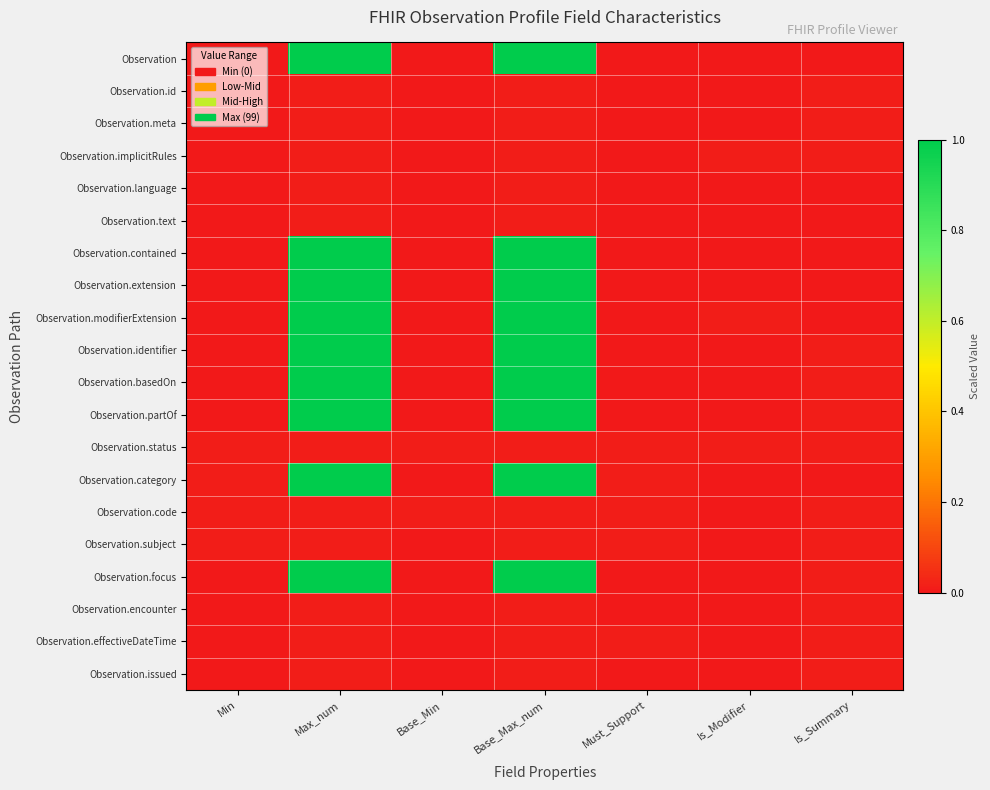

Reading right to left, transcribe all the data shown in this chart.

Observation: Is_Summary=0.0	Is_Modifier=0.0	Must_Support=0.0	Base_Max_num=1.0	Base_Min=0.0	Max_num=1.0	Min=0.0
Observation.id: Is_Summary=0.0	Is_Modifier=0.0	Must_Support=0.0	Base_Max_num=0.0	Base_Min=0.0	Max_num=0.0	Min=0.0
Observation.meta: Is_Summary=0.0	Is_Modifier=0.0	Must_Support=0.0	Base_Max_num=0.0	Base_Min=0.0	Max_num=0.0	Min=0.0
Observation.implicitRules: Is_Summary=0.0	Is_Modifier=0.0	Must_Support=0.0	Base_Max_num=0.0	Base_Min=0.0	Max_num=0.0	Min=0.0
Observation.language: Is_Summary=0.0	Is_Modifier=0.0	Must_Support=0.0	Base_Max_num=0.0	Base_Min=0.0	Max_num=0.0	Min=0.0
Observation.text: Is_Summary=0.0	Is_Modifier=0.0	Must_Support=0.0	Base_Max_num=0.0	Base_Min=0.0	Max_num=0.0	Min=0.0
Observation.contained: Is_Summary=0.0	Is_Modifier=0.0	Must_Support=0.0	Base_Max_num=1.0	Base_Min=0.0	Max_num=1.0	Min=0.0
Observation.extension: Is_Summary=0.0	Is_Modifier=0.0	Must_Support=0.0	Base_Max_num=1.0	Base_Min=0.0	Max_num=1.0	Min=0.0
Observation.modifierExtension: Is_Summary=0.0	Is_Modifier=0.0	Must_Support=0.0	Base_Max_num=1.0	Base_Min=0.0	Max_num=1.0	Min=0.0
Observation.identifier: Is_Summary=0.0	Is_Modifier=0.0	Must_Support=0.0	Base_Max_num=1.0	Base_Min=0.0	Max_num=1.0	Min=0.0
Observation.basedOn: Is_Summary=0.0	Is_Modifier=0.0	Must_Support=0.0	Base_Max_num=1.0	Base_Min=0.0	Max_num=1.0	Min=0.0
Observation.partOf: Is_Summary=0.0	Is_Modifier=0.0	Must_Support=0.0	Base_Max_num=1.0	Base_Min=0.0	Max_num=1.0	Min=0.0
Observation.status: Is_Summary=0.0	Is_Modifier=0.0	Must_Support=0.0	Base_Max_num=0.0	Base_Min=0.0	Max_num=0.0	Min=0.0
Observation.category: Is_Summary=0.0	Is_Modifier=0.0	Must_Support=0.0	Base_Max_num=1.0	Base_Min=0.0	Max_num=1.0	Min=0.0
Observation.code: Is_Summary=0.0	Is_Modifier=0.0	Must_Support=0.0	Base_Max_num=0.0	Base_Min=0.0	Max_num=0.0	Min=0.0
Observation.subject: Is_Summary=0.0	Is_Modifier=0.0	Must_Support=0.0	Base_Max_num=0.0	Base_Min=0.0	Max_num=0.0	Min=0.0
Observation.focus: Is_Summary=0.0	Is_Modifier=0.0	Must_Support=0.0	Base_Max_num=1.0	Base_Min=0.0	Max_num=1.0	Min=0.0
Observation.encounter: Is_Summary=0.0	Is_Modifier=0.0	Must_Support=0.0	Base_Max_num=0.0	Base_Min=0.0	Max_num=0.0	Min=0.0
Observation.effectiveDateTime: Is_Summary=0.0	Is_Modifier=0.0	Must_Support=0.0	Base_Max_num=0.0	Base_Min=0.0	Max_num=0.0	Min=0.0
Observation.issued: Is_Summary=0.0	Is_Modifier=0.0	Must_Support=0.0	Base_Max_num=0.0	Base_Min=0.0	Max_num=0.0	Min=0.0